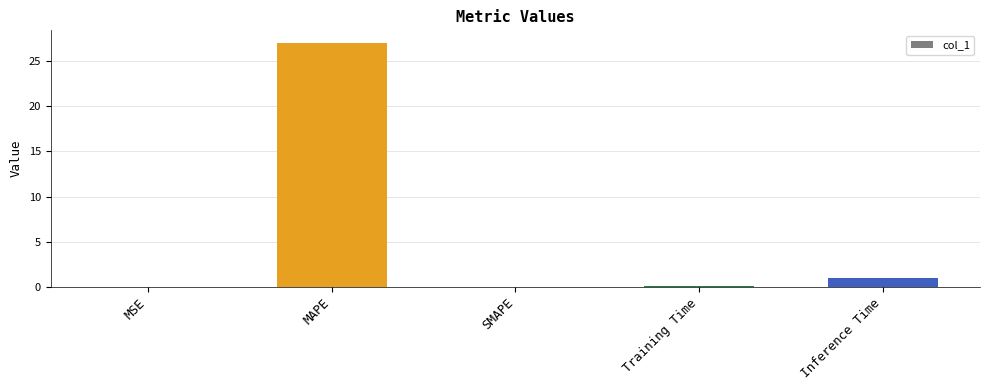

What is the average value?

5.6